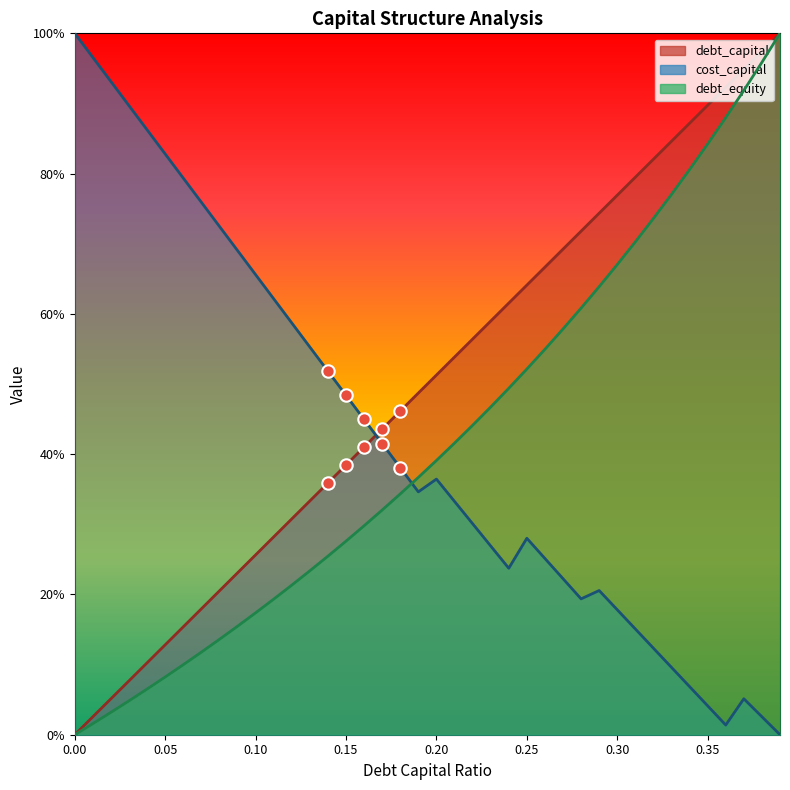

What are all the series names shown in the legend?

debt_capital, cost_capital, debt_equity